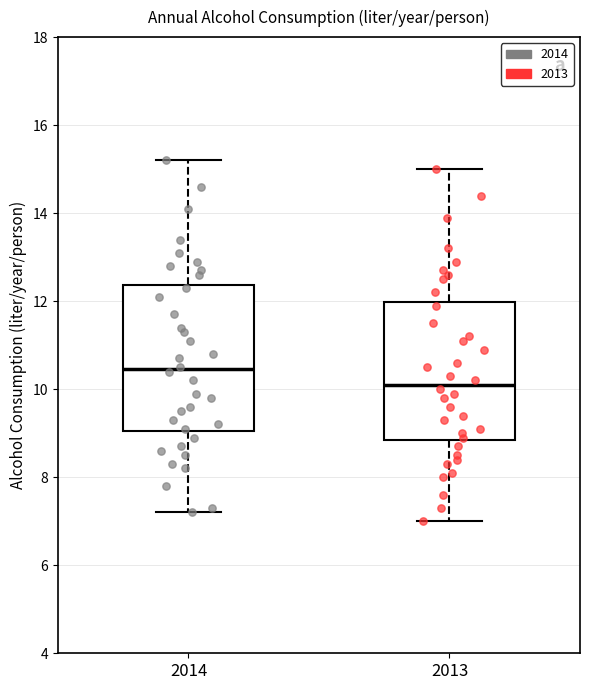

Which box's median line is the lowest?

2013